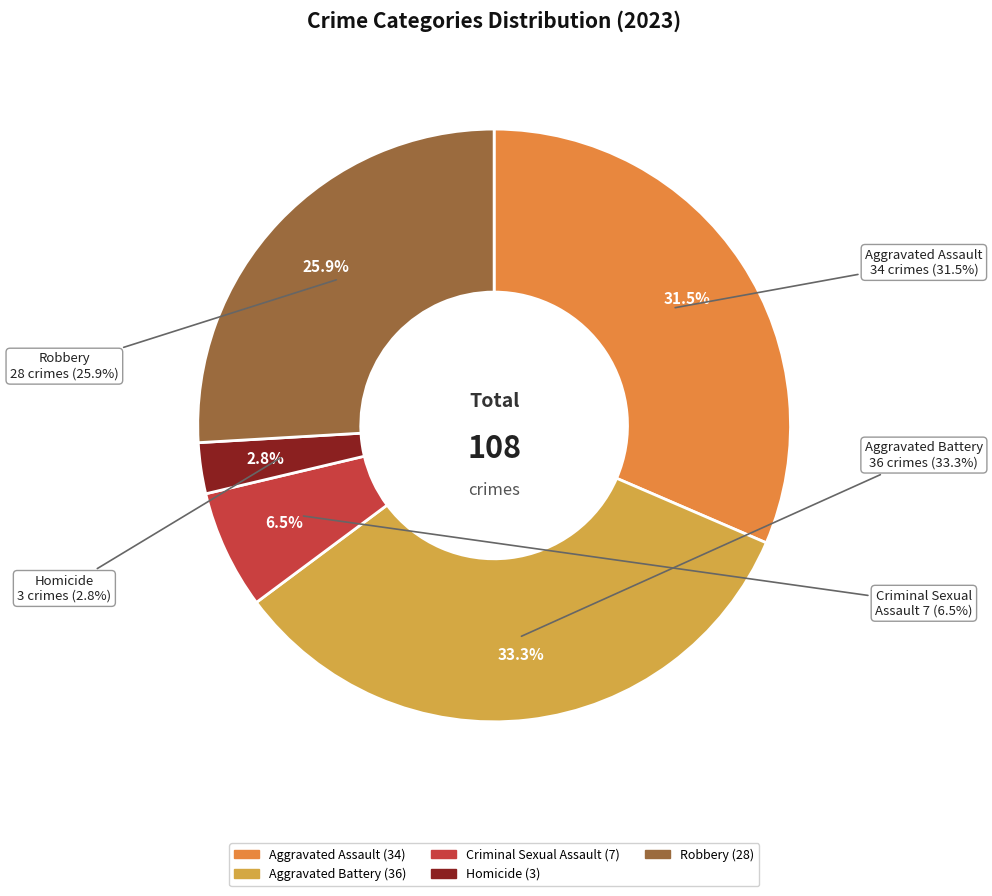

To the nearest percent, what is the difference between the Aggravated Assault and Criminal Sexual Assault slice percentages?

25%